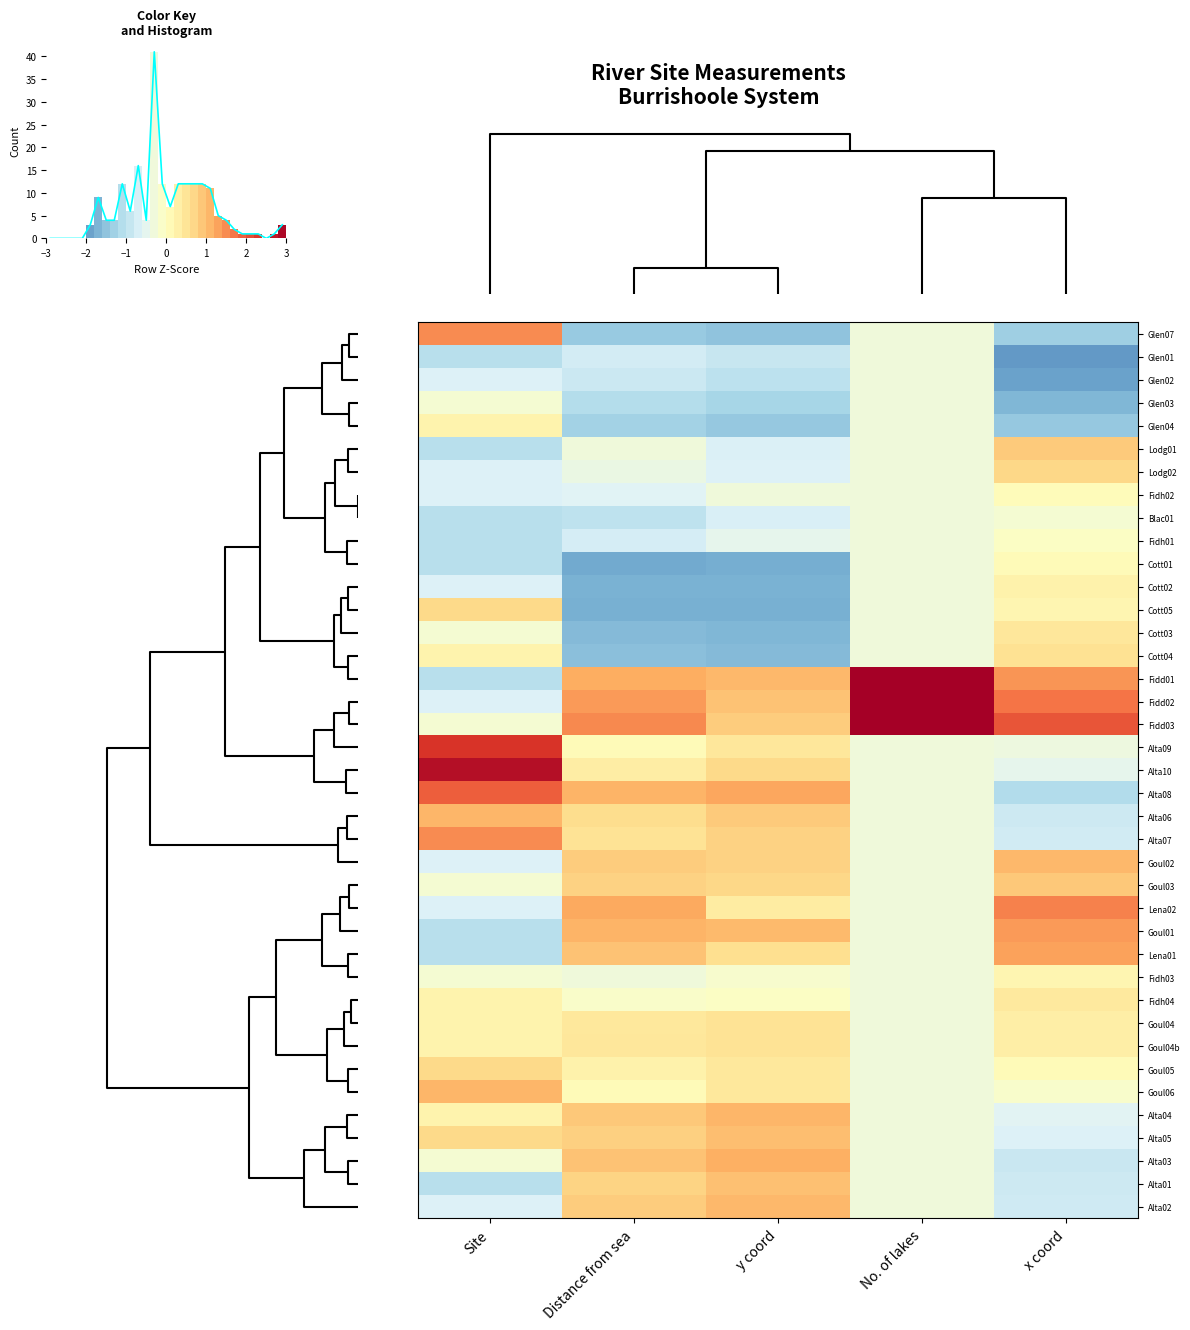

Reading left to right, extract all data points from this chart.

Glen07: Site=1.5	Distance from sea=-1.4	y coord=-1.5	No. of lakes=-0.3	x coord=-1.3
Glen01: Site=-1.1	Distance from sea=-0.7	y coord=-0.9	No. of lakes=-0.3	x coord=-2.0
Glen02: Site=-0.6	Distance from sea=-0.8	y coord=-1.0	No. of lakes=-0.3	x coord=-1.9
Glen03: Site=-0.2	Distance from sea=-1.1	y coord=-1.2	No. of lakes=-0.3	x coord=-1.6
Glen04: Site=0.2	Distance from sea=-1.3	y coord=-1.4	No. of lakes=-0.3	x coord=-1.4
Lodg01: Site=-1.1	Distance from sea=-0.3	y coord=-0.7	No. of lakes=-0.3	x coord=0.9
Lodg02: Site=-0.6	Distance from sea=-0.4	y coord=-0.6	No. of lakes=-0.3	x coord=0.7
Fidh02: Site=-0.6	Distance from sea=-0.6	y coord=-0.3	No. of lakes=-0.3	x coord=0.1
Blac01: Site=-1.1	Distance from sea=-1.0	y coord=-0.7	No. of lakes=-0.3	x coord=-0.2
Fidh01: Site=-1.1	Distance from sea=-0.7	y coord=-0.5	No. of lakes=-0.3	x coord=-0.1
Cott01: Site=-1.1	Distance from sea=-1.8	y coord=-1.8	No. of lakes=-0.3	x coord=0.1
Cott02: Site=-0.6	Distance from sea=-1.7	y coord=-1.7	No. of lakes=-0.3	x coord=0.2
Cott05: Site=0.7	Distance from sea=-1.8	y coord=-1.7	No. of lakes=-0.3	x coord=0.2
Cott03: Site=-0.2	Distance from sea=-1.6	y coord=-1.7	No. of lakes=-0.3	x coord=0.4
Cott04: Site=0.2	Distance from sea=-1.5	y coord=-1.6	No. of lakes=-0.3	x coord=0.6
Fidd01: Site=-1.1	Distance from sea=1.2	y coord=1.1	No. of lakes=3.5	x coord=1.4
Fidd02: Site=-0.6	Distance from sea=1.4	y coord=0.9	No. of lakes=3.5	x coord=1.7
Fidd03: Site=-0.2	Distance from sea=1.5	y coord=0.8	No. of lakes=3.5	x coord=2.0
Alta09: Site=2.4	Distance from sea=0.1	y coord=0.5	No. of lakes=-0.3	x coord=-0.3
Alta10: Site=2.8	Distance from sea=0.3	y coord=0.7	No. of lakes=-0.3	x coord=-0.5
Alta08: Site=1.9	Distance from sea=1.1	y coord=1.2	No. of lakes=-0.3	x coord=-1.1
Alta06: Site=1.1	Distance from sea=0.6	y coord=0.9	No. of lakes=-0.3	x coord=-0.8
Alta07: Site=1.5	Distance from sea=0.5	y coord=0.8	No. of lakes=-0.3	x coord=-0.8
Goul02: Site=-0.6	Distance from sea=0.8	y coord=0.8	No. of lakes=-0.3	x coord=1.1
Goul03: Site=-0.2	Distance from sea=0.8	y coord=0.7	No. of lakes=-0.3	x coord=0.9
Lena02: Site=-0.6	Distance from sea=1.2	y coord=0.4	No. of lakes=-0.3	x coord=1.6
Goul01: Site=-1.1	Distance from sea=1.1	y coord=1.0	No. of lakes=-0.3	x coord=1.4
Lena01: Site=-1.1	Distance from sea=0.9	y coord=0.6	No. of lakes=-0.3	x coord=1.3
Fidh03: Site=-0.2	Distance from sea=-0.3	y coord=-0.2	No. of lakes=-0.3	x coord=0.2
Fidh04: Site=0.2	Distance from sea=-0.1	y coord=-0.1	No. of lakes=-0.3	x coord=0.4
Goul04: Site=0.2	Distance from sea=0.4	y coord=0.5	No. of lakes=-0.3	x coord=0.3
Goul04b: Site=0.2	Distance from sea=0.5	y coord=0.5	No. of lakes=-0.3	x coord=0.3
Goul05: Site=0.7	Distance from sea=0.3	y coord=0.4	No. of lakes=-0.3	x coord=0.1
Goul06: Site=1.1	Distance from sea=0.1	y coord=0.4	No. of lakes=-0.3	x coord=-0.1
Alta04: Site=0.2	Distance from sea=0.9	y coord=1.1	No. of lakes=-0.3	x coord=-0.5
Alta05: Site=0.7	Distance from sea=0.8	y coord=1.0	No. of lakes=-0.3	x coord=-0.6
Alta03: Site=-0.2	Distance from sea=1.0	y coord=1.2	No. of lakes=-0.3	x coord=-0.9
Alta01: Site=-1.1	Distance from sea=0.7	y coord=1.0	No. of lakes=-0.3	x coord=-0.8
Alta02: Site=-0.6	Distance from sea=0.8	y coord=1.1	No. of lakes=-0.3	x coord=-0.8